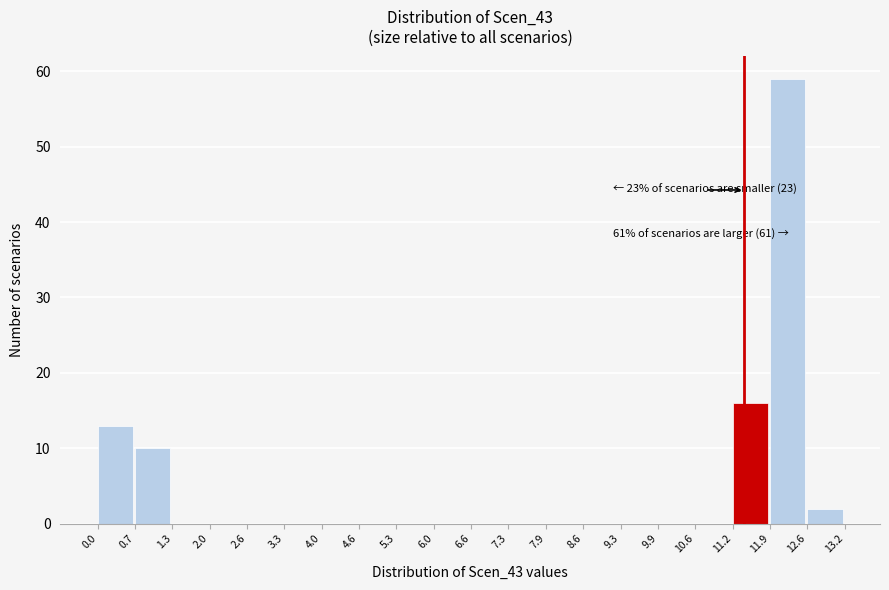

Reading left to right, transcribe all the data shown in this chart.

0.0=13	0.7=10	1.3=0	2.0=0	2.6=0	3.3=0	4.0=0	4.6=0	5.3=0	6.0=0	6.6=0	7.3=0	7.9=0	8.6=0	9.3=0	9.9=0	10.6=0	11.2=16	11.9=59	12.6=2